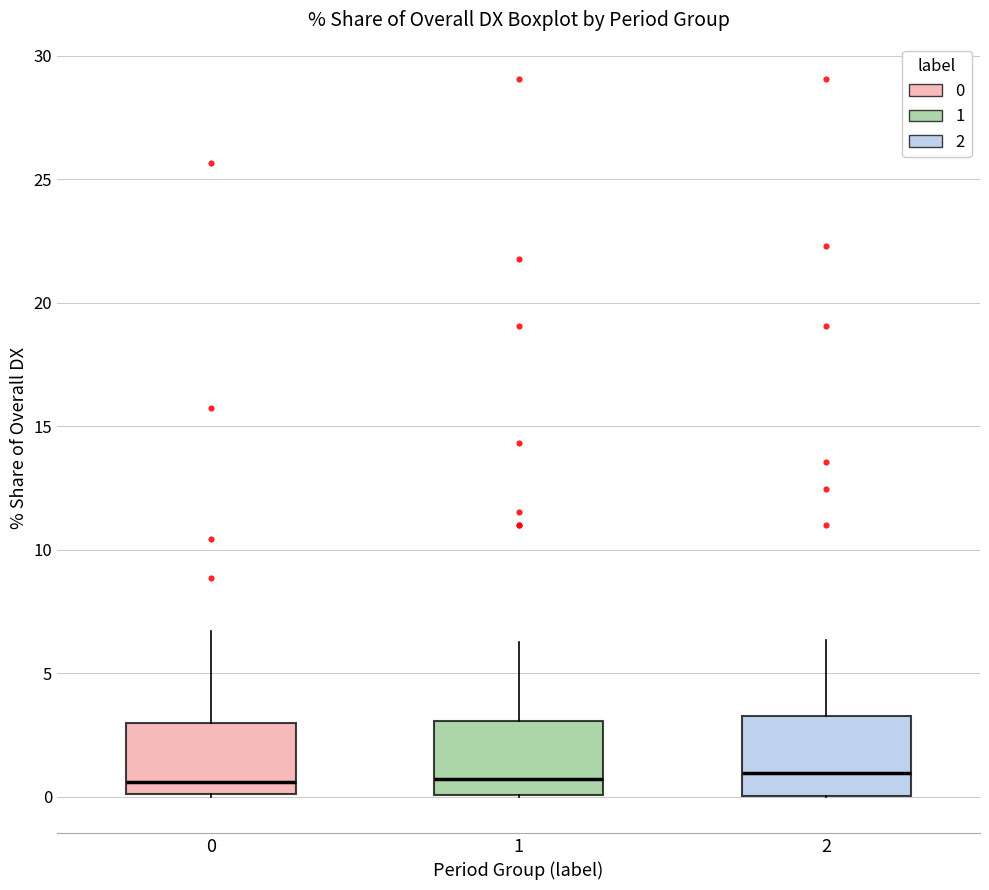

Reading left to right, transcribe this box plot: for each box, give where its median line is, the range the box spans, and where its two whiskers end, as read against the y-axis. The values are not printed on the chart, so give them approximately, as read against the axis.

0: median 0.5, box 0.0 to 3.0, whiskers 0.0 to 6.5
1: median 0.5, box 0.0 to 3.0, whiskers 0.0 to 6.5
2: median 1.0, box 0.0 to 3.5, whiskers 0.0 to 6.5